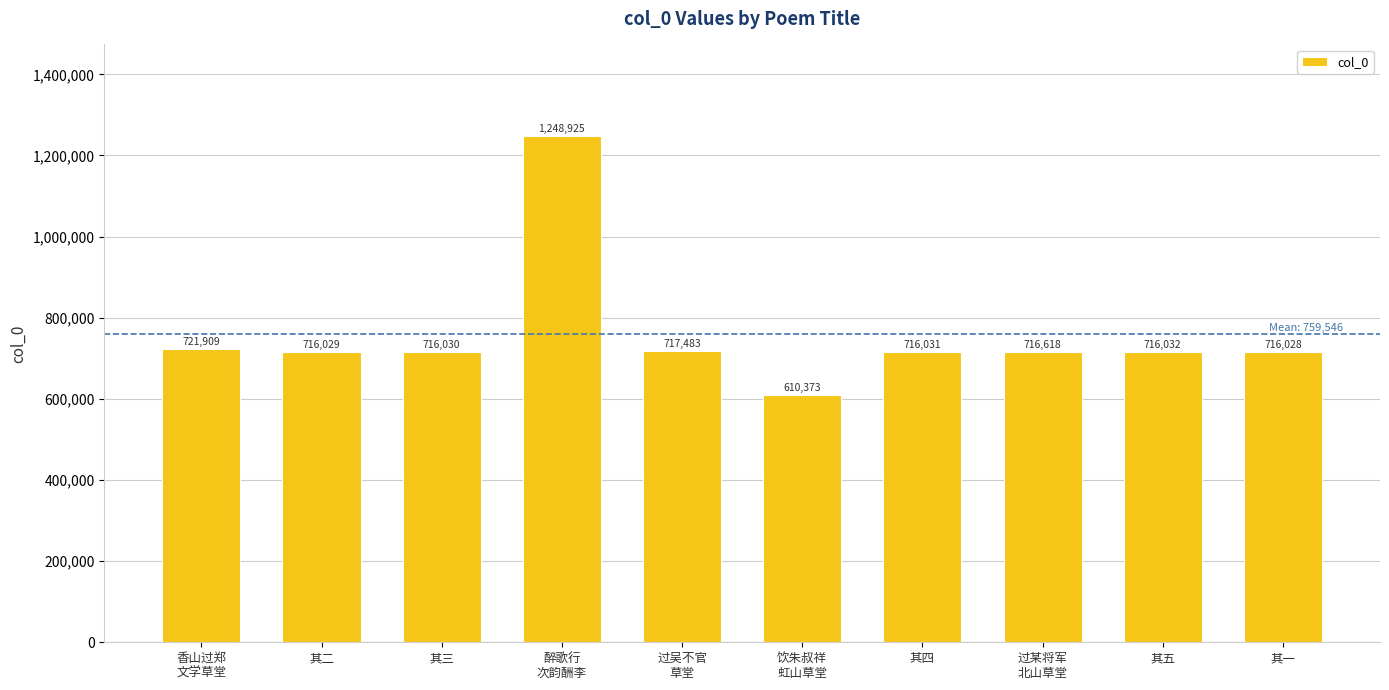

True or false: the data shows 1013387 at 过某将军
北山草堂.

False